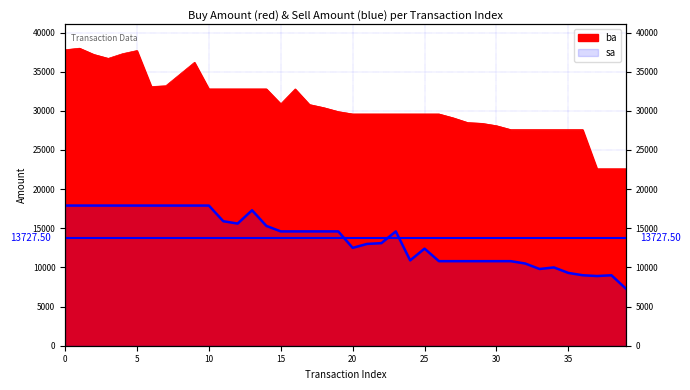

True or false: ba has a value of 29600 at 20.

True